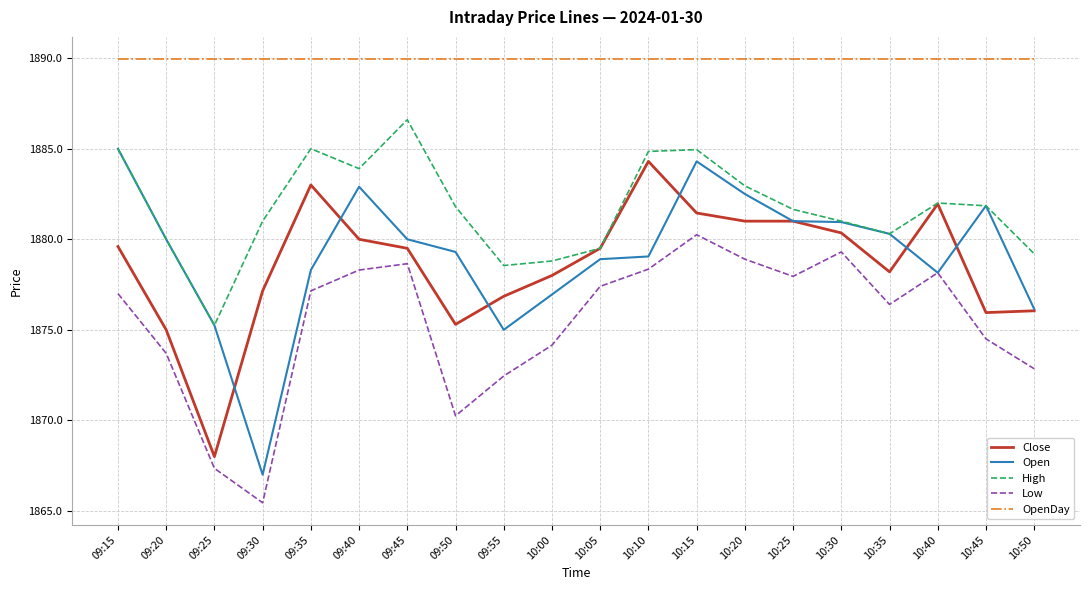

True or false: Open has a value of 1307.8 at 09:50.

False